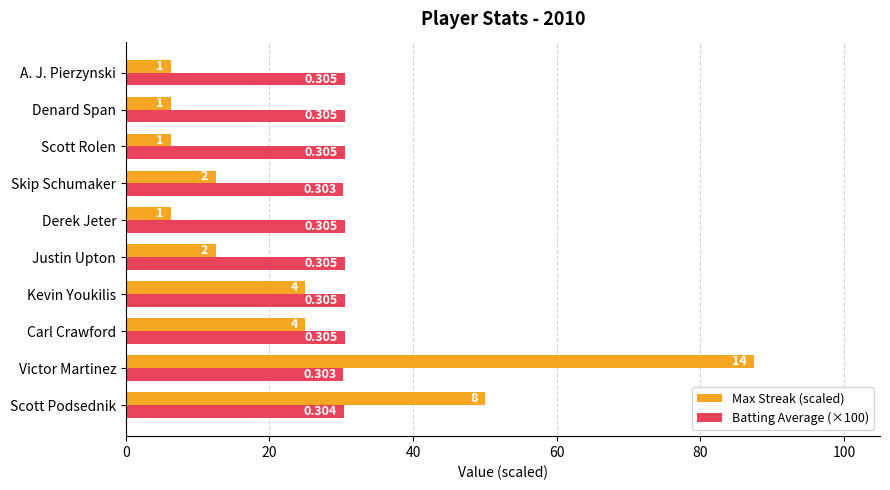

What are all the series names shown in the legend?

Max Streak (scaled), Batting Average (×100)